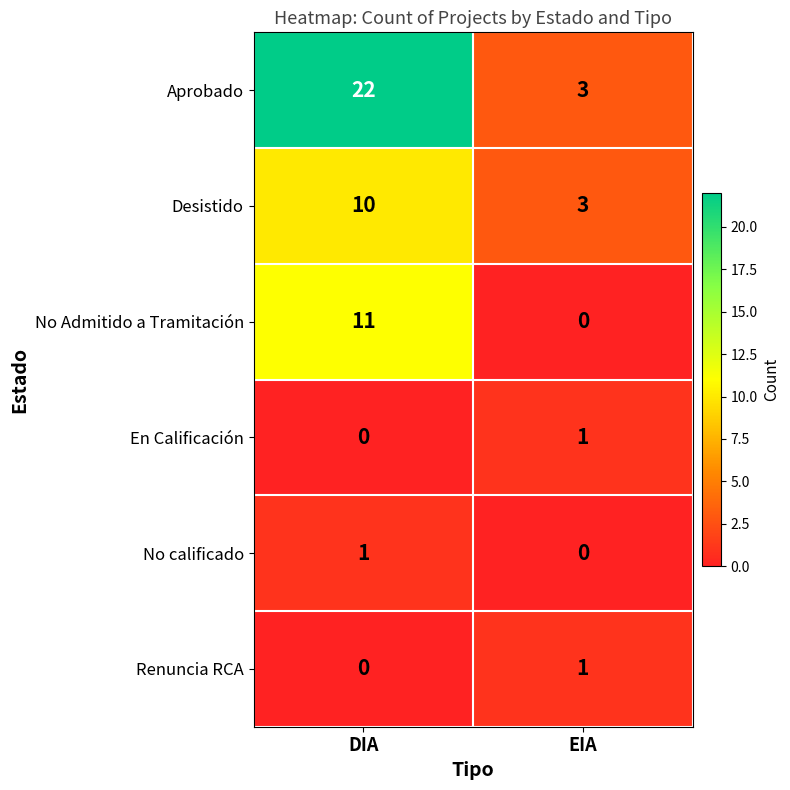

What is the maximum value shown in the chart?

22